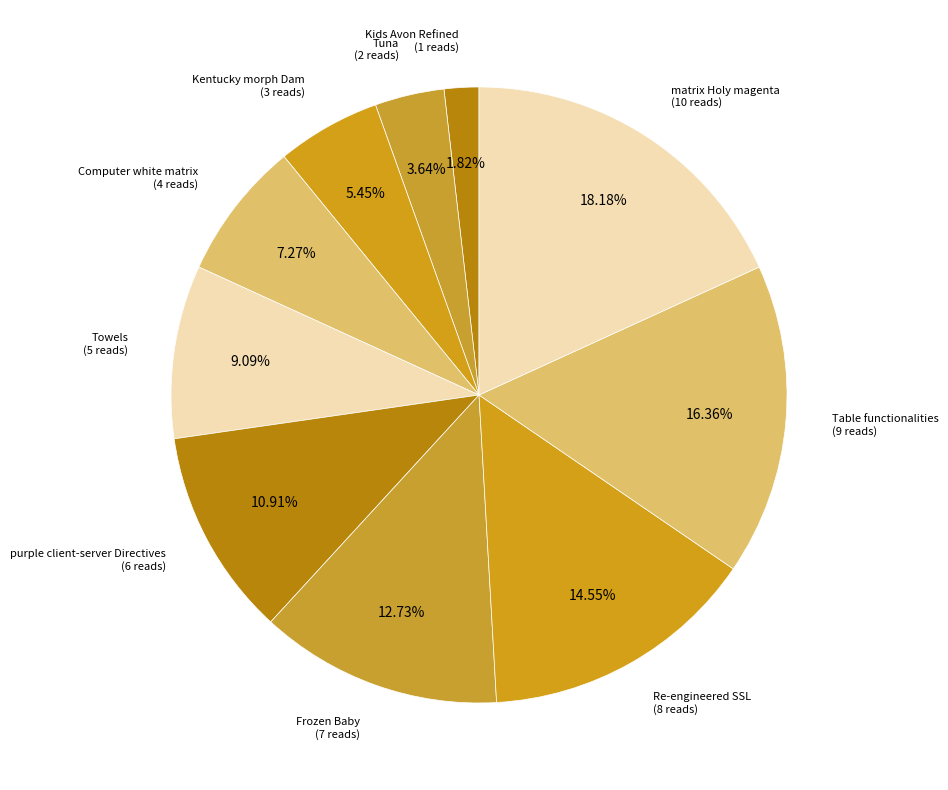

Does Table functionalities account for over 50% of the chart?

No